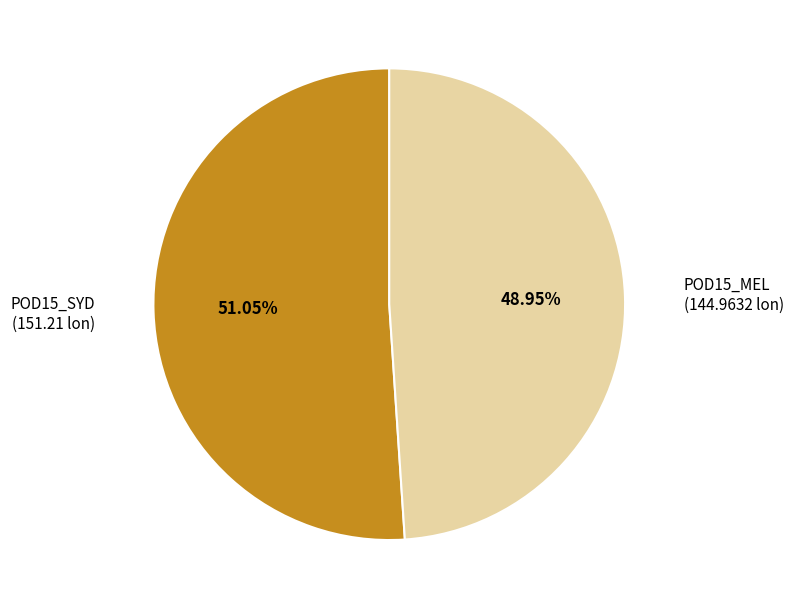

Rank the categories by value from highest to lowest.

POD15_SYD, POD15_MEL